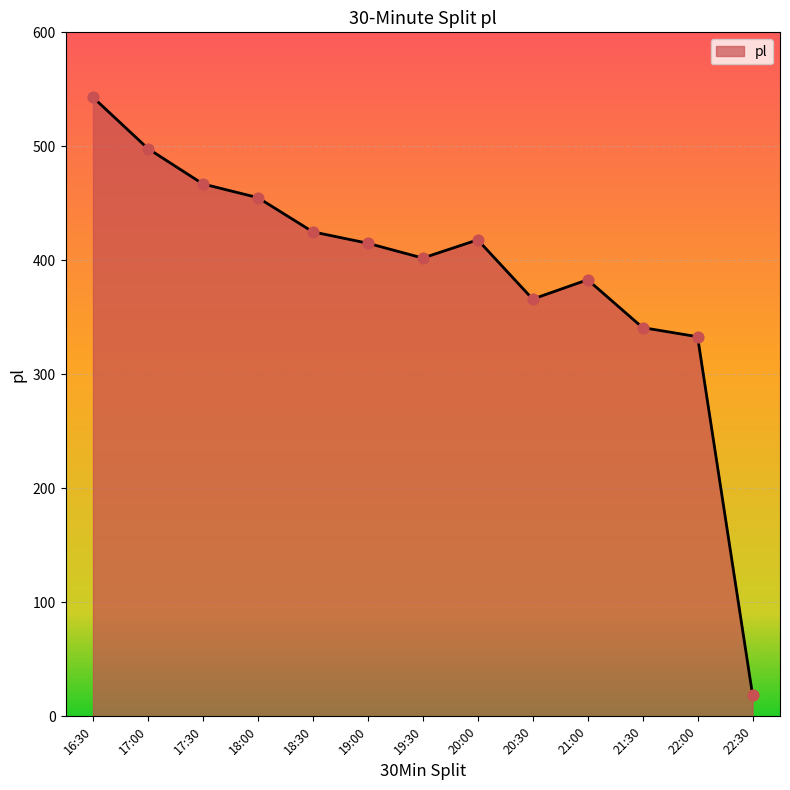

Between 20:30 and 21:00, which is larger?

21:00